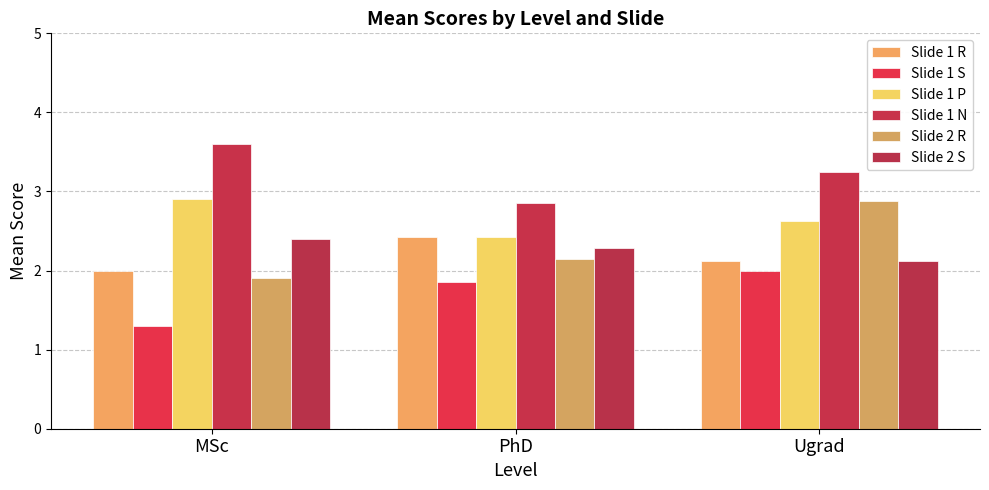

What position from the right is MSc?

3